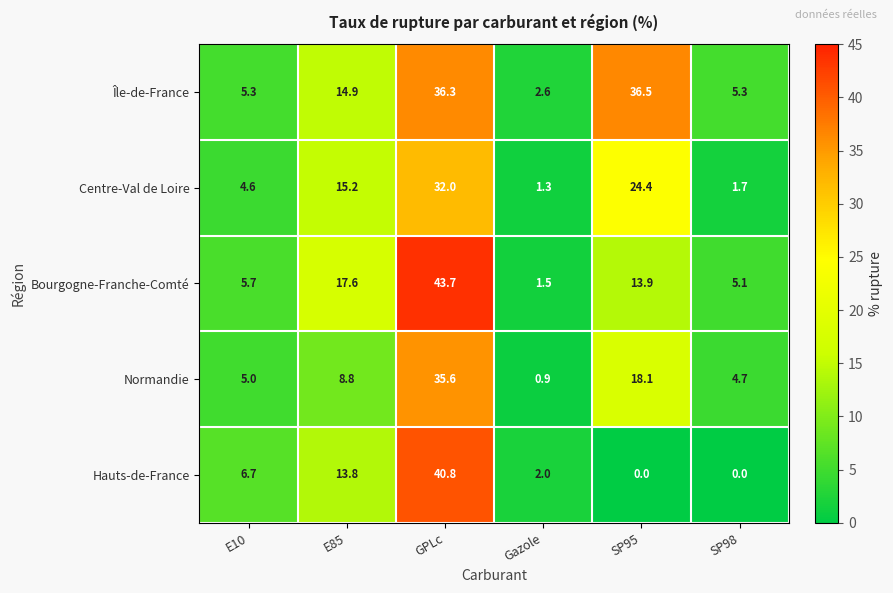

Reading left to right, list all the values displayed in this chart.

Île-de-France: E10=5.3	E85=14.9	GPLc=36.3	Gazole=2.6	SP95=36.5	SP98=5.3
Centre-Val de Loire: E10=4.6	E85=15.2	GPLc=32.0	Gazole=1.3	SP95=24.4	SP98=1.7
Bourgogne-Franche-Comté: E10=5.7	E85=17.6	GPLc=43.7	Gazole=1.5	SP95=13.9	SP98=5.1
Normandie: E10=5.0	E85=8.8	GPLc=35.6	Gazole=0.9	SP95=18.1	SP98=4.7
Hauts-de-France: E10=6.7	E85=13.8	GPLc=40.8	Gazole=2.0	SP95=0.0	SP98=0.0